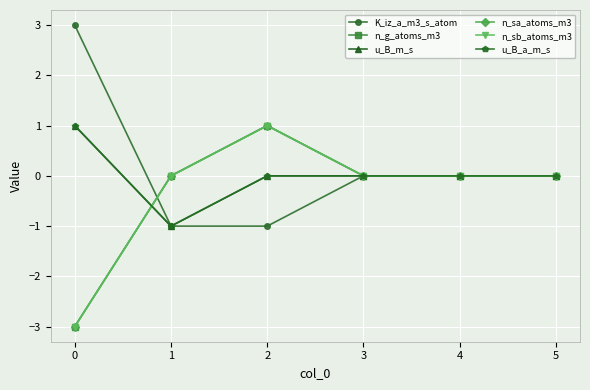

True or false: u_B_a_m_s and n_g_atoms_m3 intersect in this chart.

True